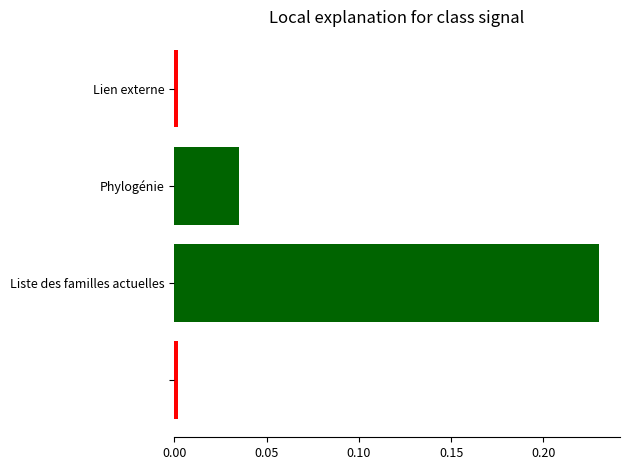

What is the sum of all values?

0.3